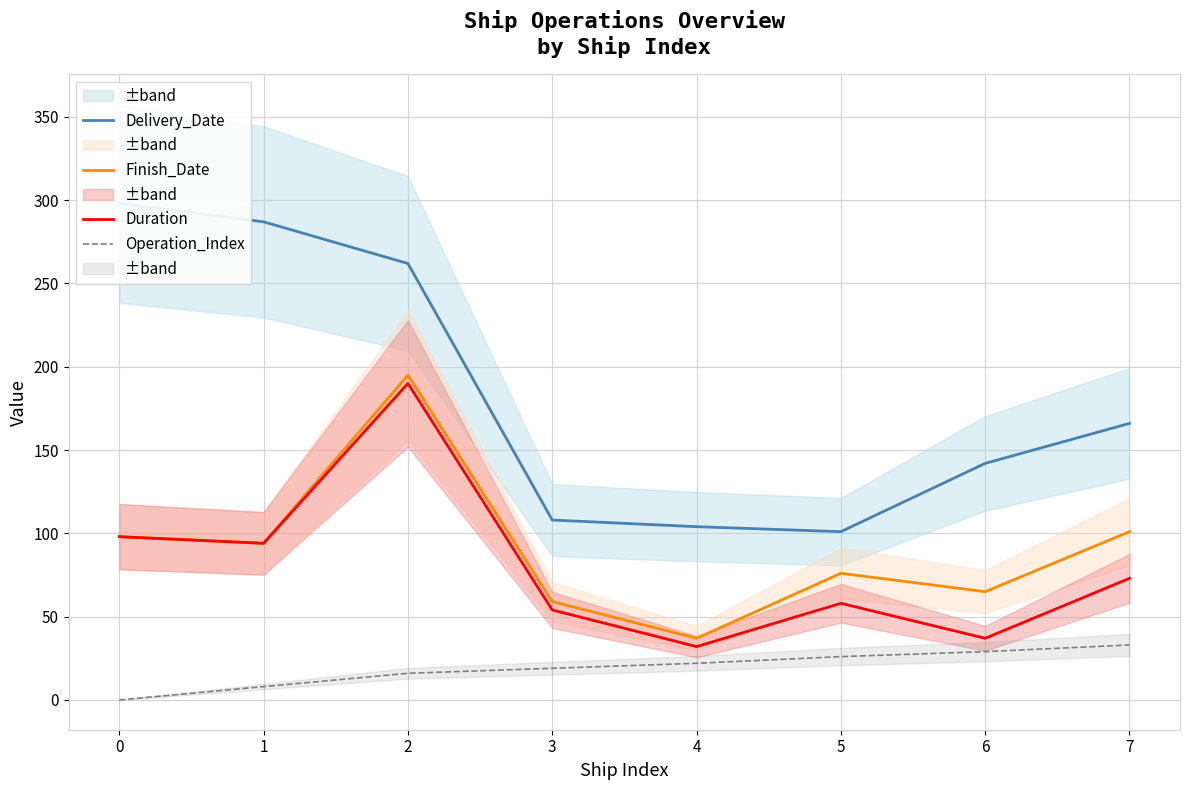

What are all the series names shown in the legend?

Delivery_Date, Finish_Date, Duration, Operation_Index